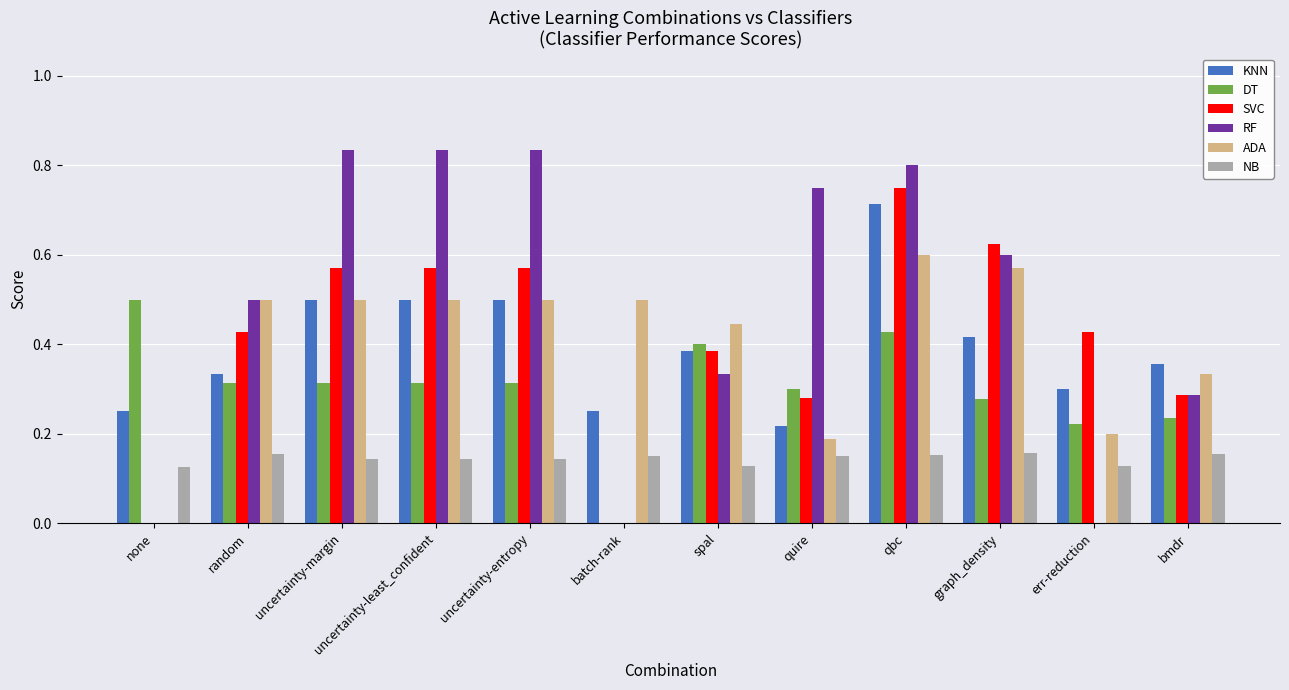

The SVC series shows 0.6 at uncertainty-margin. True or false?

True